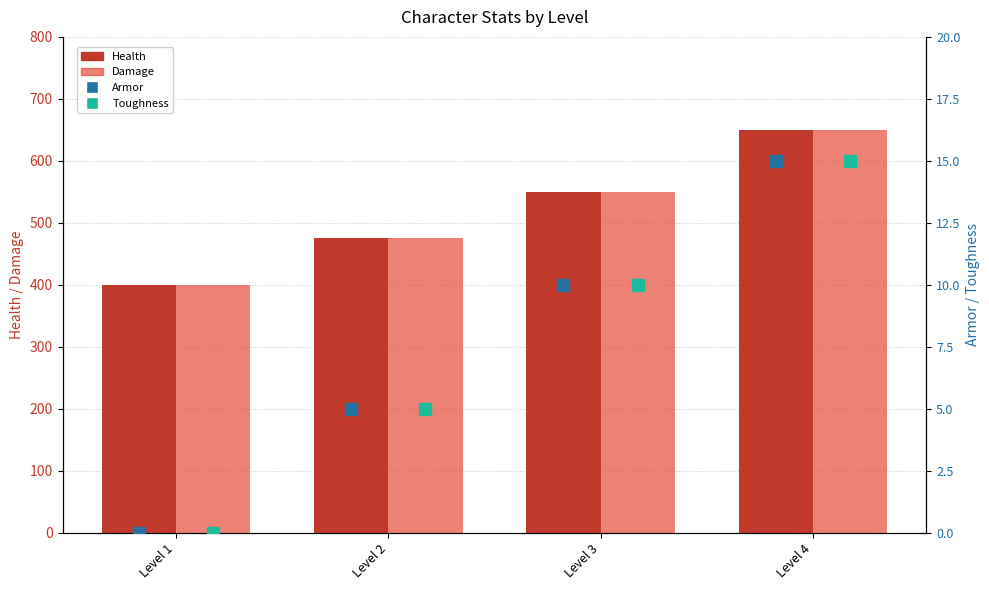

Which series contains the highest Y value?

Health